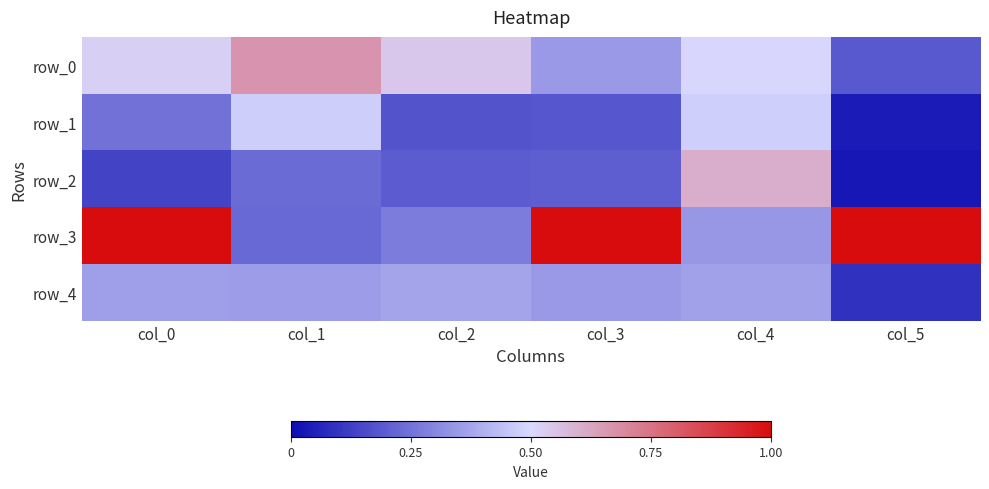

What is the average value of the row_3 series?

0.6